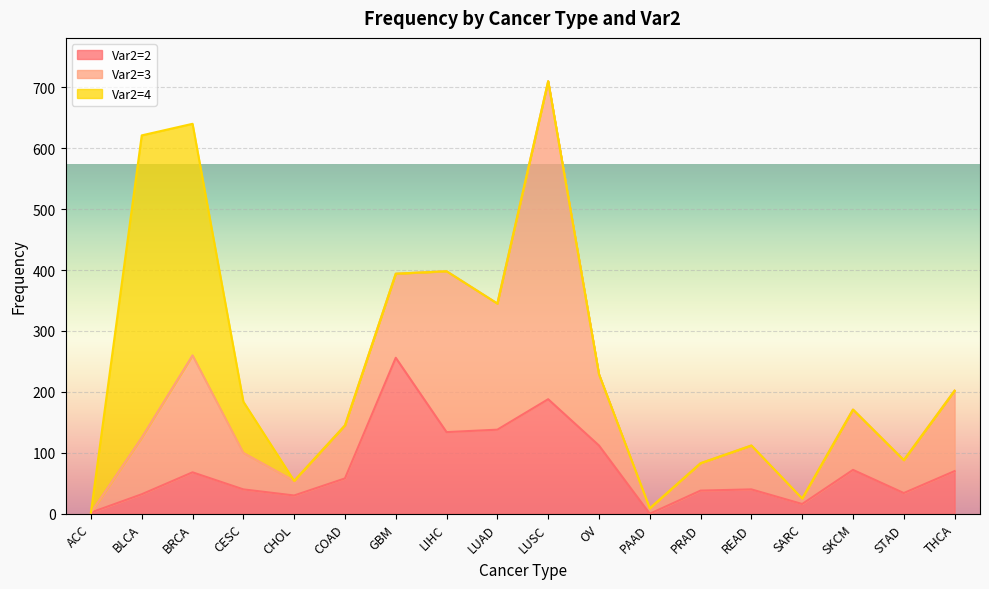

What is the label of the 4th point from the right?

SARC